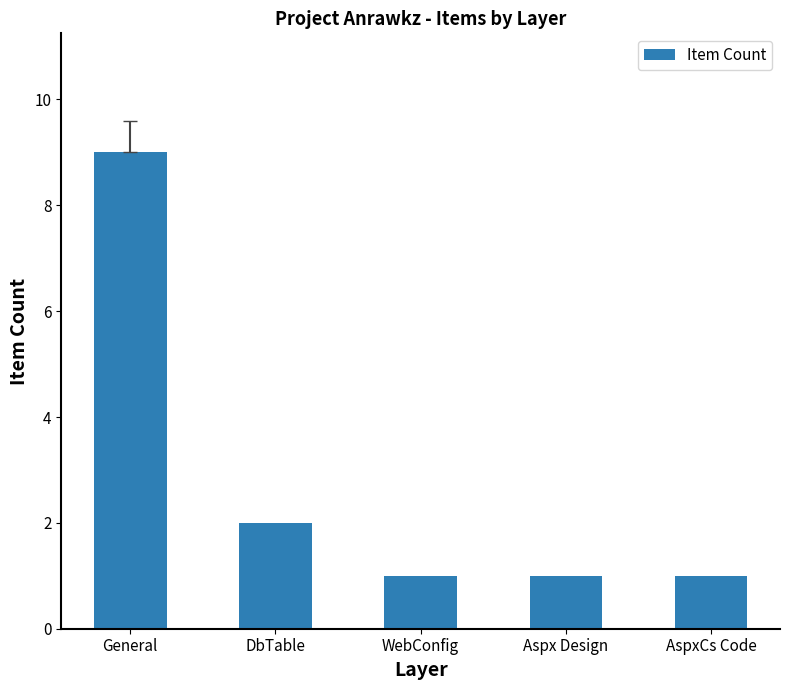

What is the label of the 2nd bar from the left?

DbTable